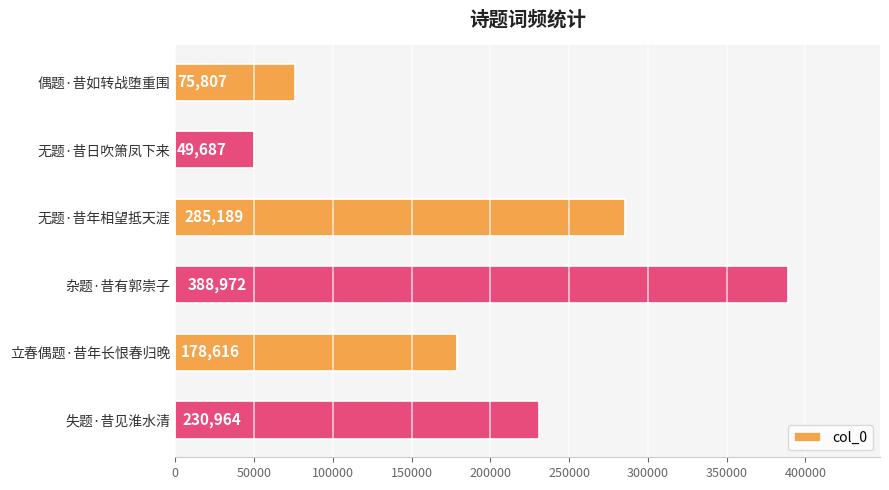

At which label is the value closest to 219329?

失题·昔见淮水清